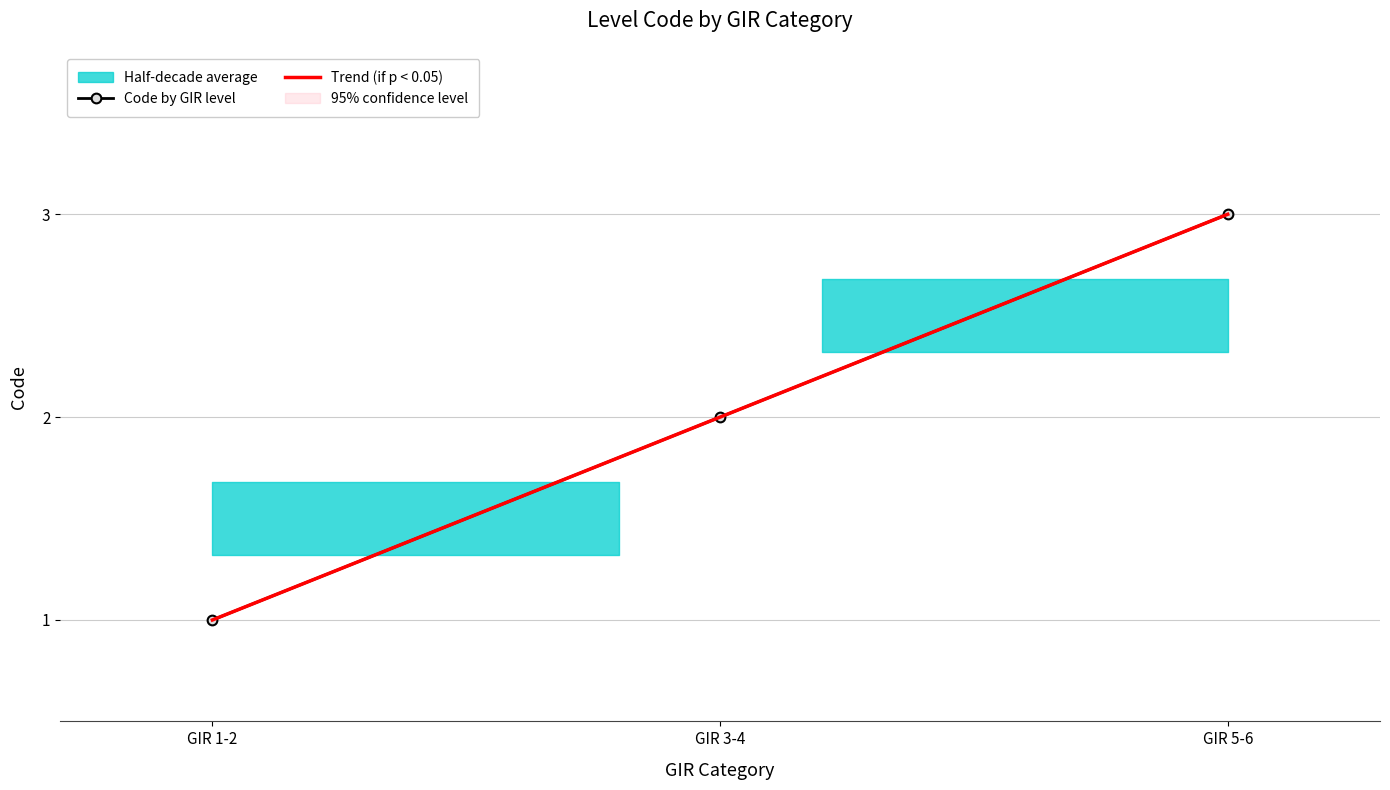

List the labels in order of value, largest first.

GIR 5-6, GIR 3-4, GIR 1-2